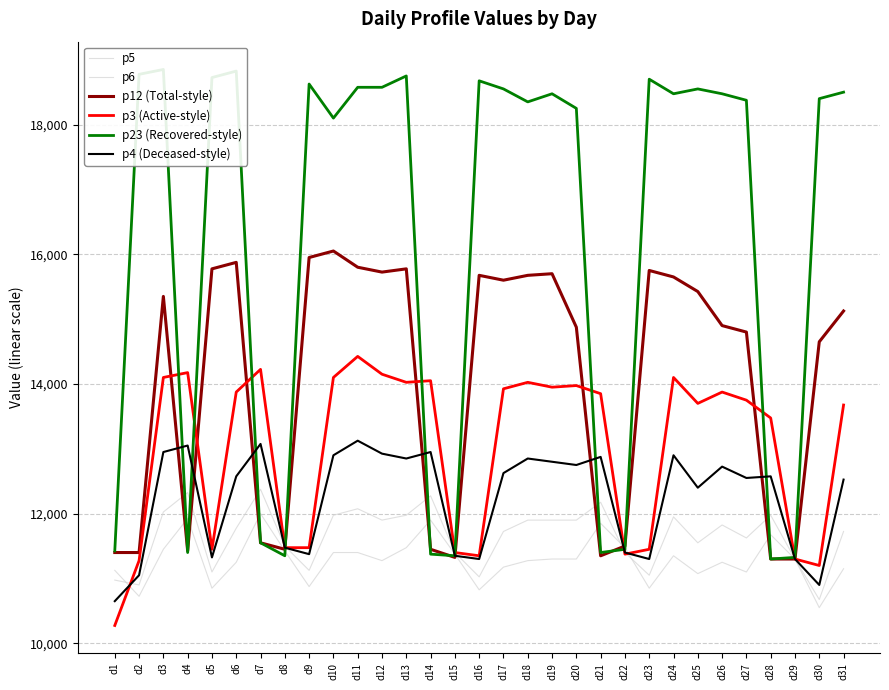

True or false: p12 (Total-style) and p23 (Recovered-style) cross at least once.

True